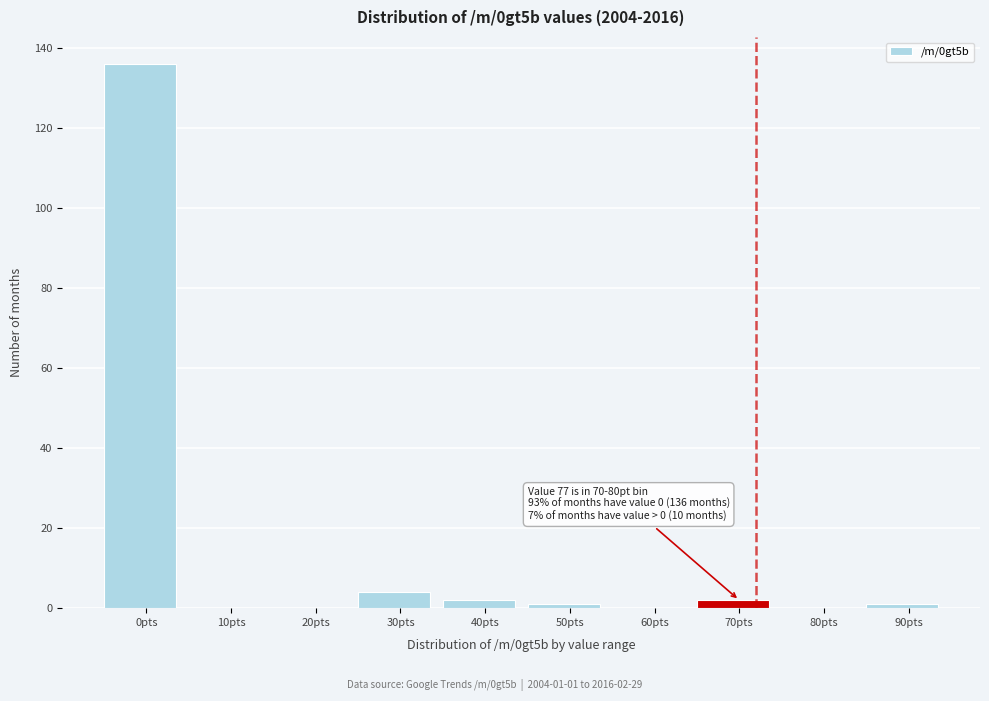

Reading right to left, list all the values displayed in this chart.

90pts=1	80pts=0	70pts=2	60pts=0	50pts=1	40pts=2	30pts=4	20pts=0	10pts=0	0pts=136